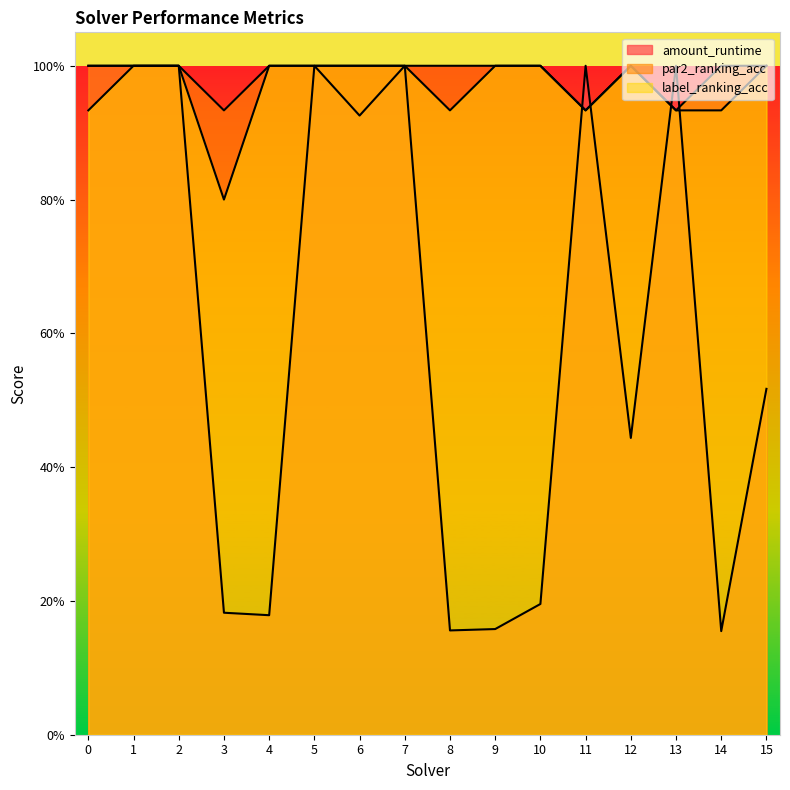

Reading right to left, what are all the values shown in this chart?

amount_runtime: 0.5	0.2	1.0	0.4	1.0	0.2	0.2	0.2	1.0	0.9	1.0	0.2	0.2	1.0	1.0	1.0
par2_ranking_acc: 1.0	0.9	0.9	1.0	0.9	1.0	1.0	1.0	1.0	1.0	1.0	1.0	0.9	1.0	1.0	1.0
label_ranking_acc: 1.0	1.0	0.9	1.0	0.9	1.0	1.0	0.9	1.0	1.0	1.0	1.0	0.8	1.0	1.0	0.9